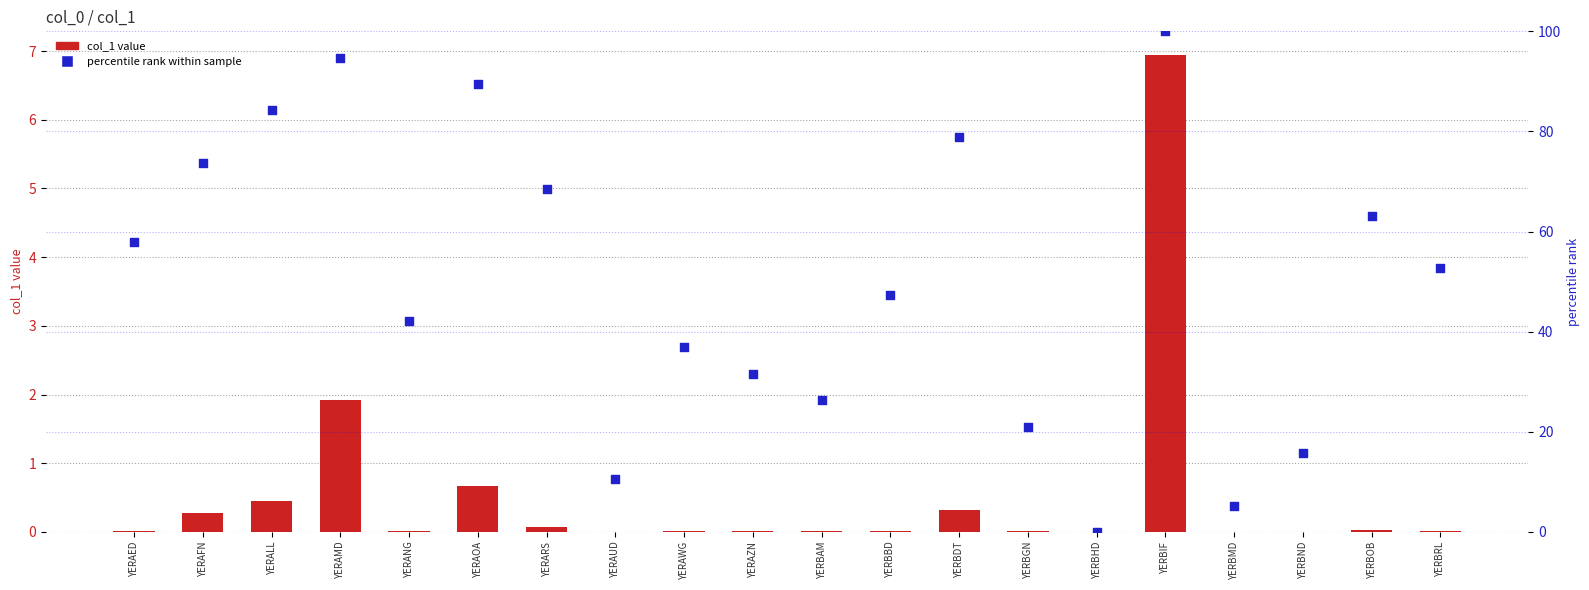

At how many categories does at least one series exceed 18?

16